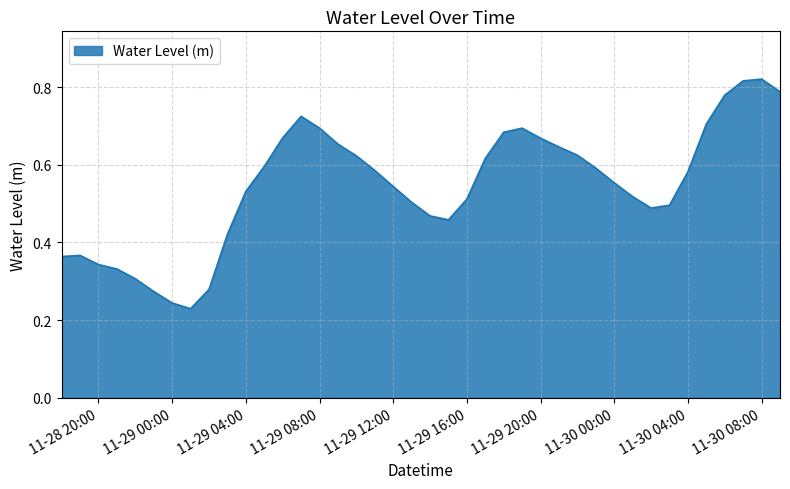

What is the value of the 6th point from the left?

0.3